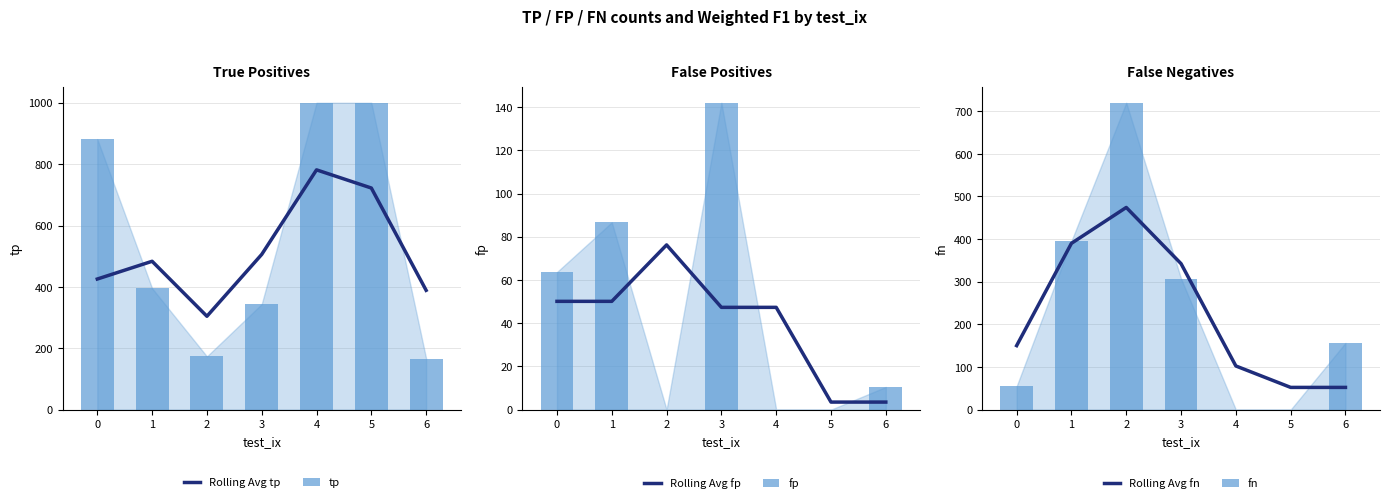

What is the value of the Rolling Avg fp bar at the 6th from the left?

3.5